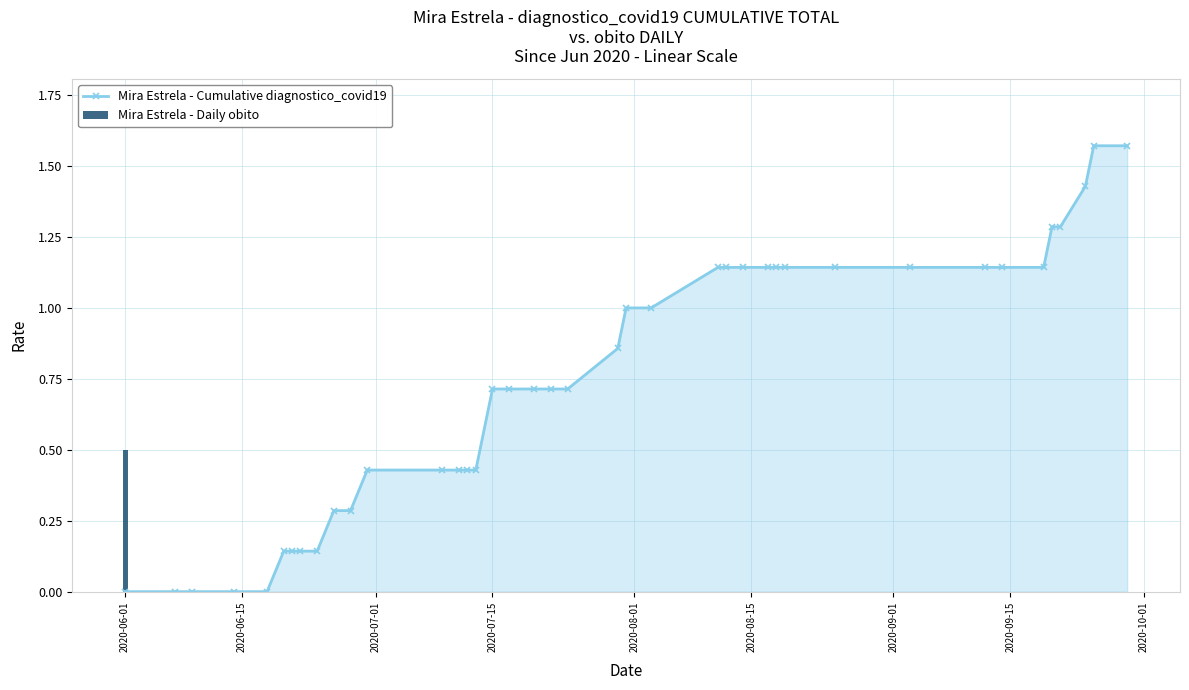

Reading right to left, extract all data points from this chart.

Mira Estrela - Cumulative diagnostico_covid19: 1.6	1.6	1.4	1.3	1.3	1.1	1.1	1.1	1.1	1.1	1.1	1.1	1.1	1.1	1.1	1.1	1.0	1.0	0.9	0.7	0.7	0.7	0.7	0.7	0.4	0.4	0.4	0.4	0.4	0.3	0.3	0.1	0.1	0.1	0.1	0.0	0.0	0.0	0.0	0.0
Mira Estrela - Daily obito: 0.0	0.0	0.0	0.0	0.0	0.0	0.0	0.0	0.0	0.0	0.0	0.0	0.0	0.0	0.0	0.0	0.0	0.0	0.0	0.0	0.0	0.0	0.0	0.0	0.0	0.0	0.0	0.0	0.0	0.0	0.0	0.0	0.0	0.0	0.0	0.0	0.0	0.0	0.0	0.5